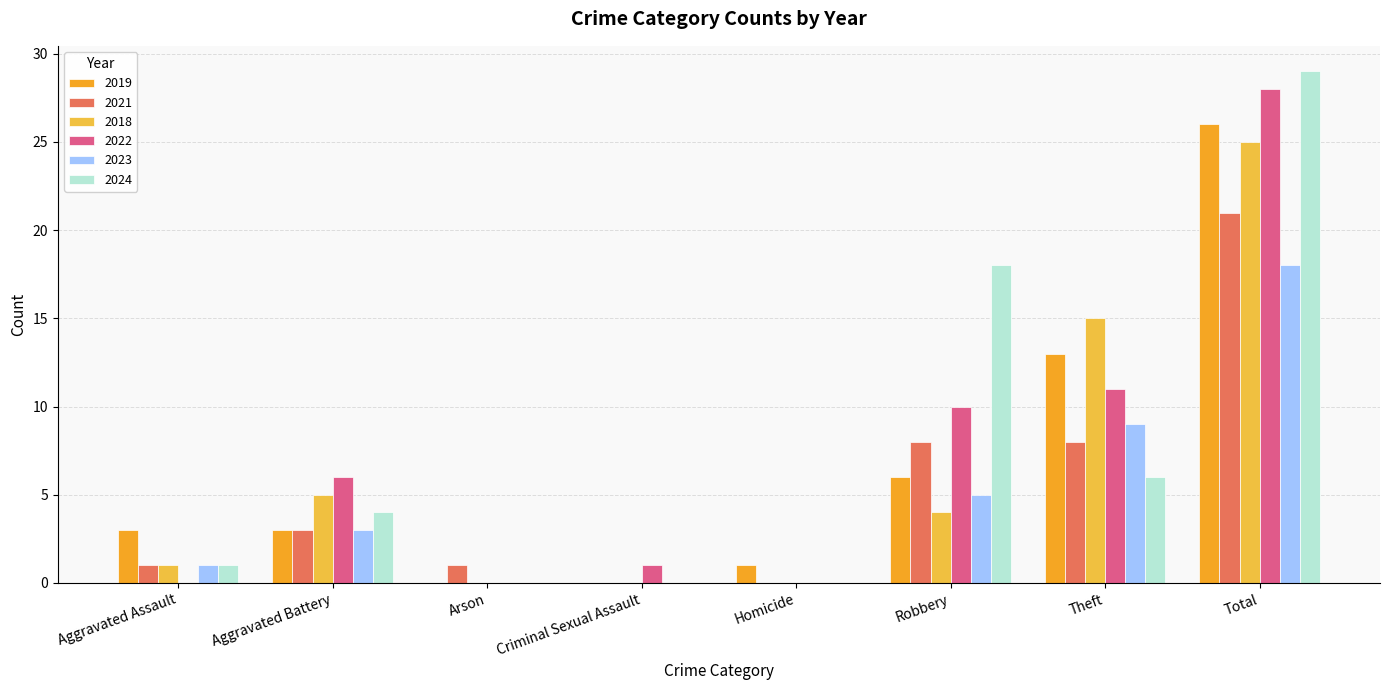

What position from the right is Criminal Sexual Assault?

5